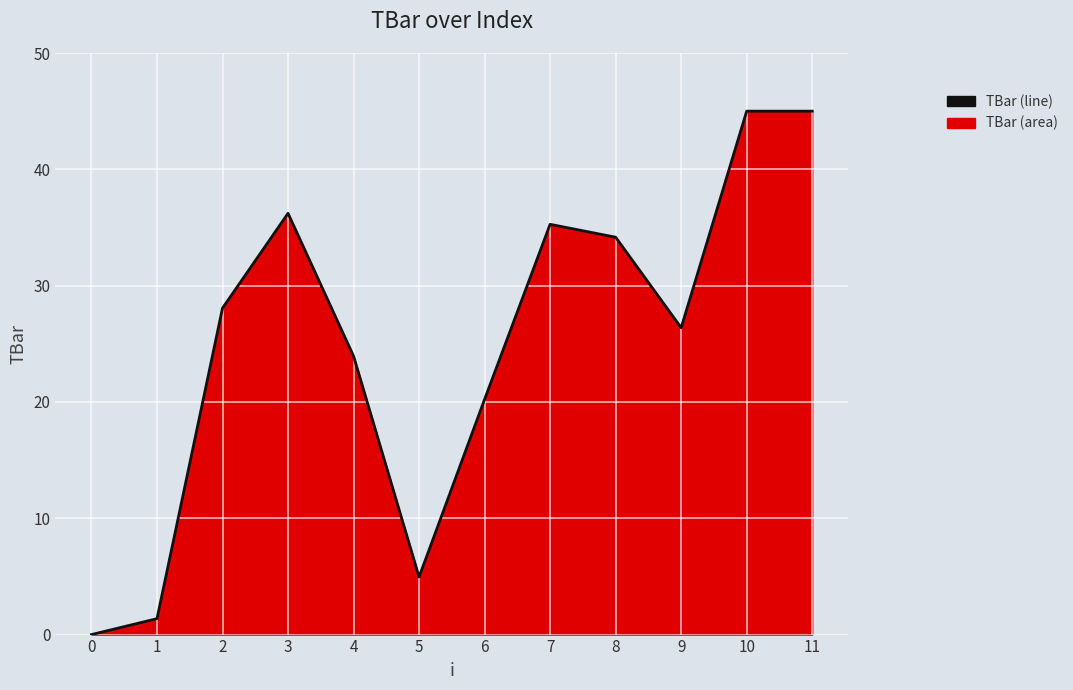

Is it true that the value at 8 is 11.2?

False